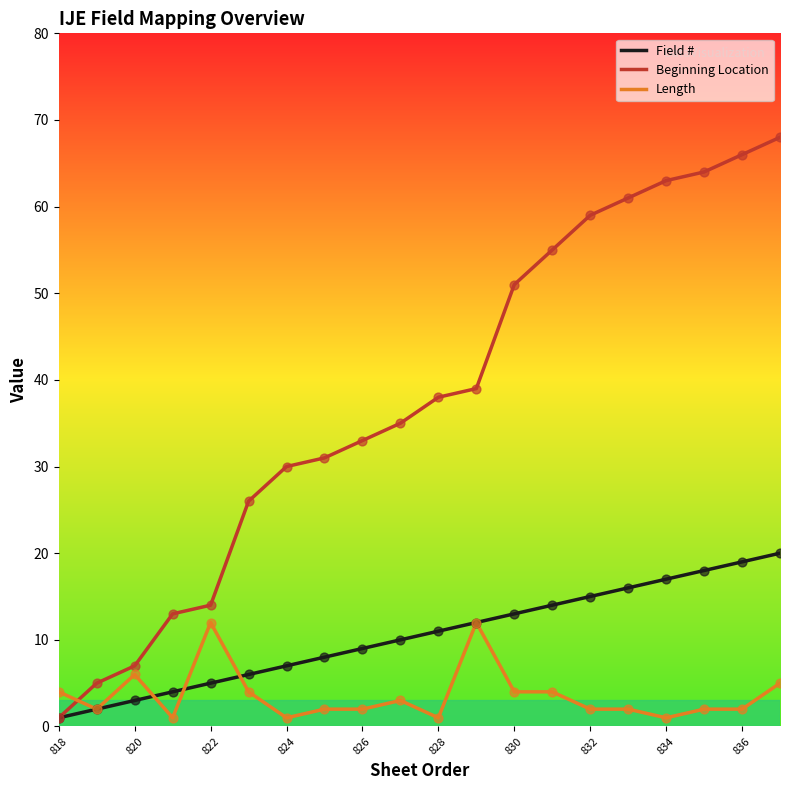

At how many categories does at least one series exceed 20?

15